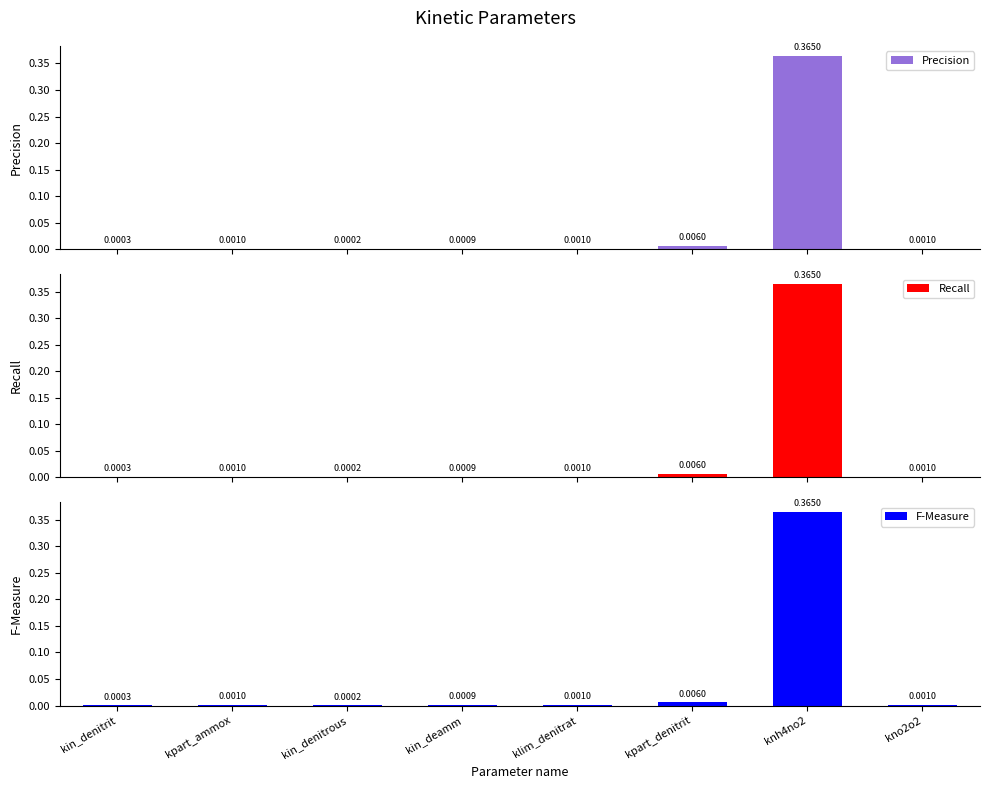

How many distinct data groups are displayed?

3